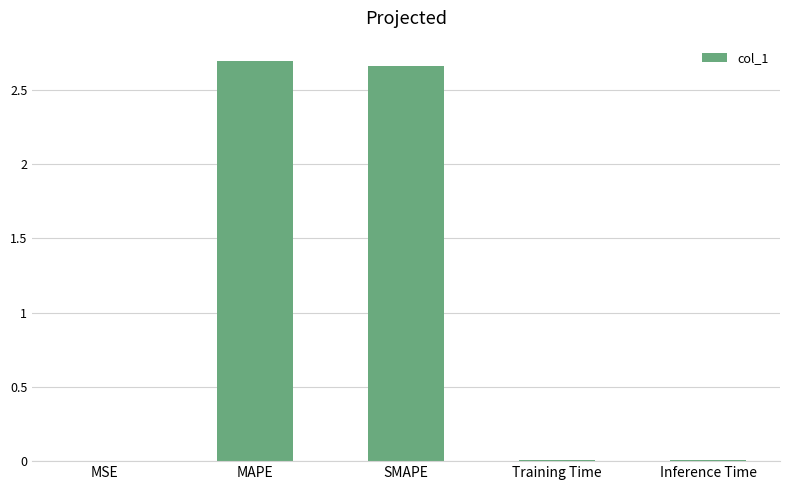

Between Training Time and SMAPE, which is larger?

SMAPE